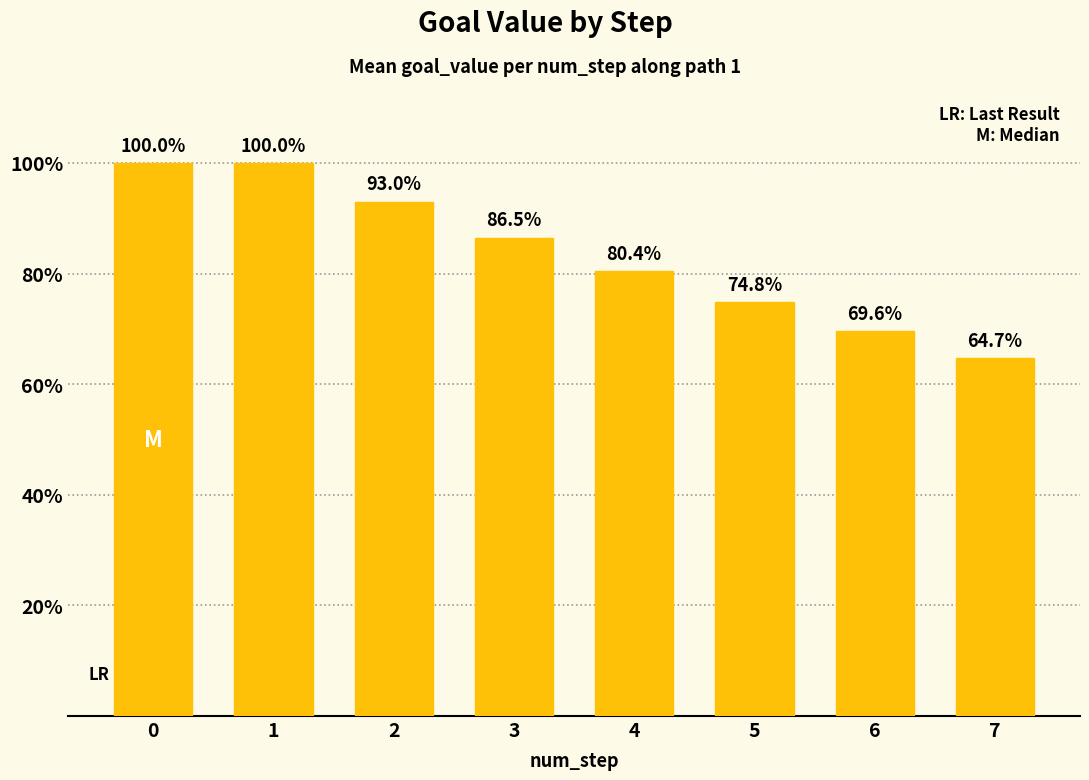

List the labels in order of value, smallest first.

7, 6, 5, 4, 3, 2, 0, 1